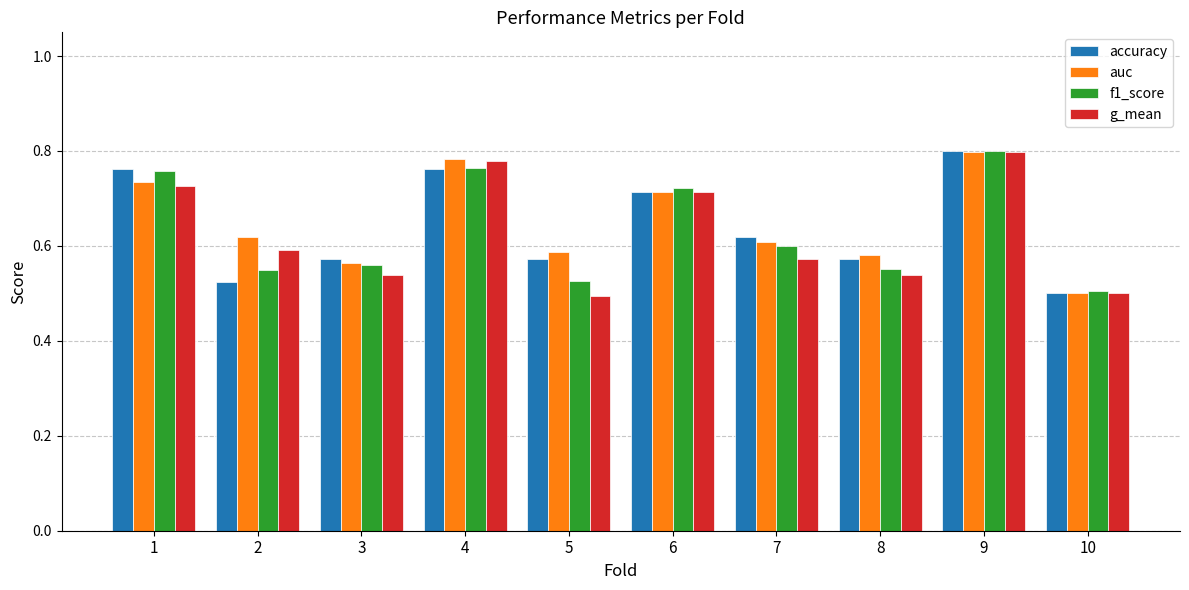

Which category has the lowest value in the accuracy series?

10